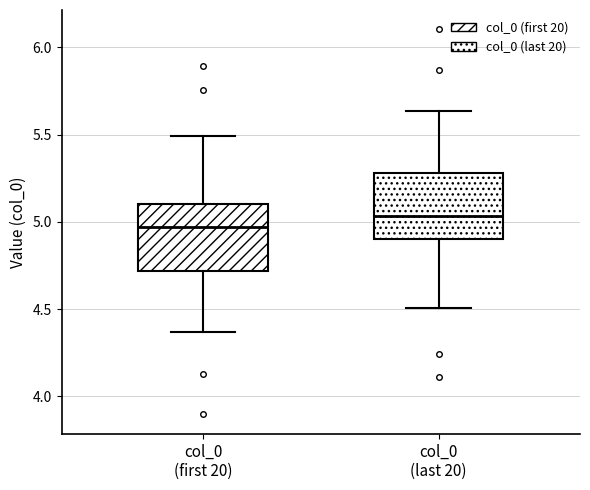

Where does the median line of the box for col_0 (last 20) sit on the y-axis? The values are not printed on the chart, so give them approximately, as read against the axis.

5.05